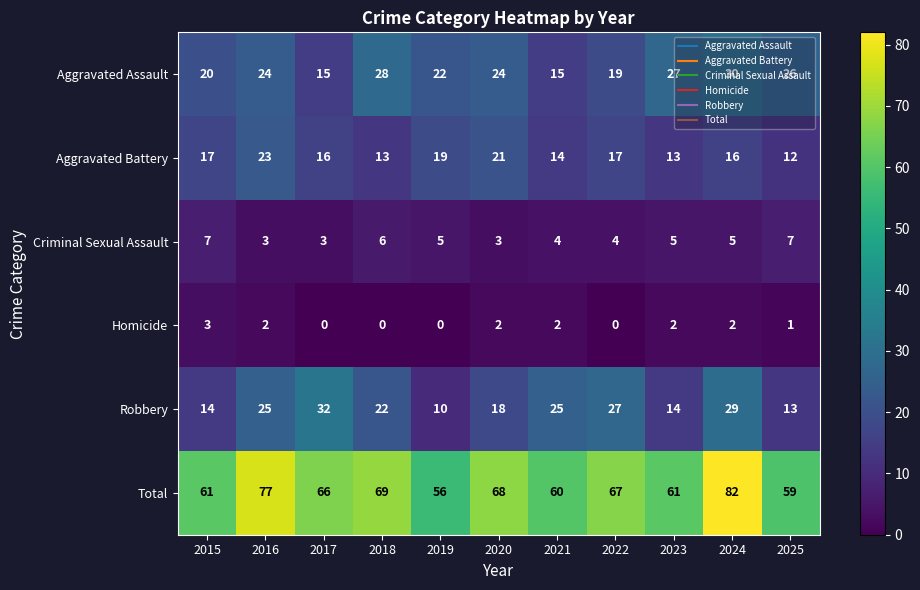

Which series has the largest total across all categories?

Total